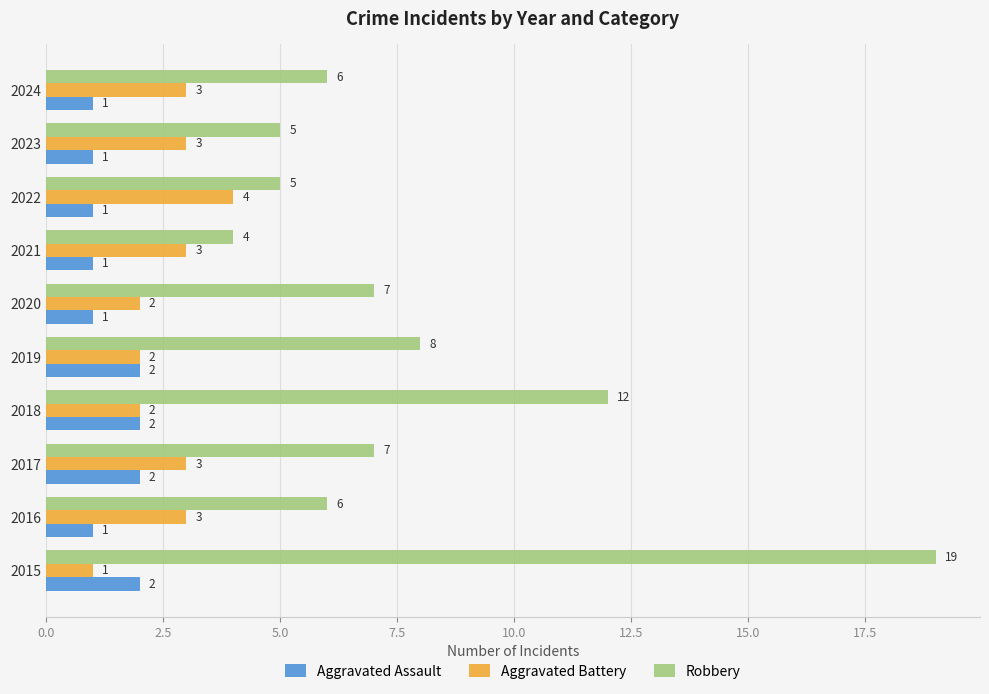

How many Aggravated Assault values are between 1 and 2?

10